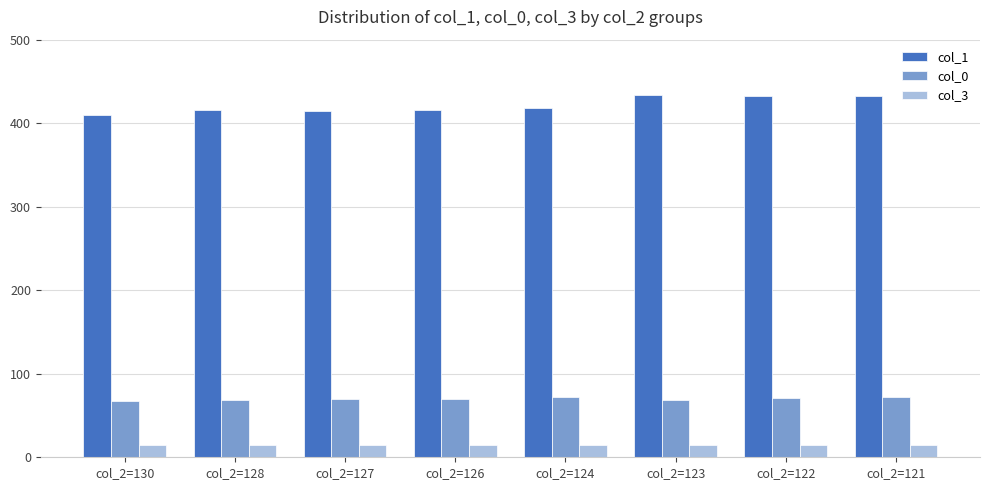

The value of col_1 at col_2=126 is 416. True or false?

True